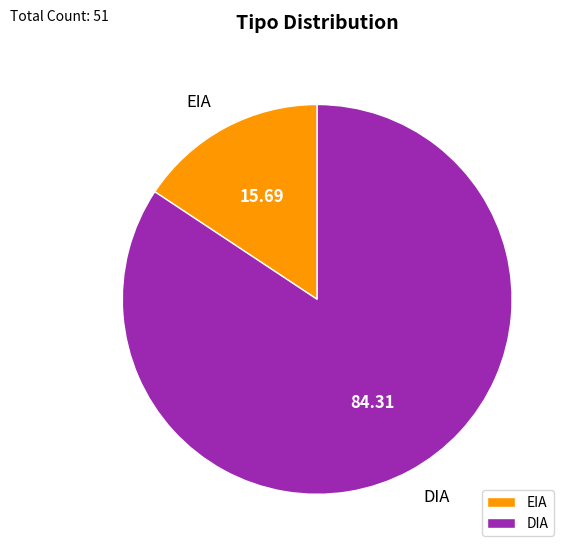

Do DIA and EIA together represent more than half of the pie?

Yes